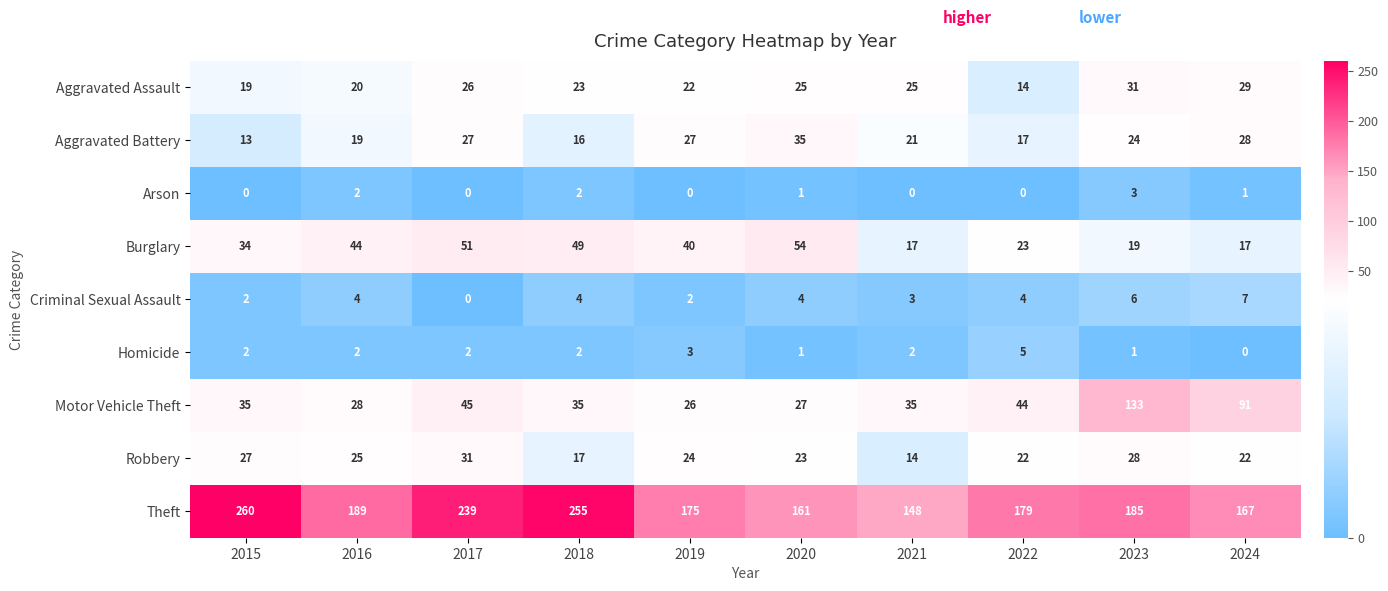

Which series has the largest total across all categories?

Theft